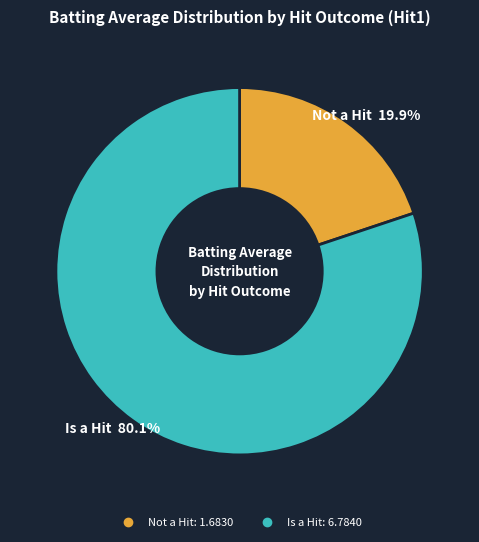

Does any single category account for the majority?

Yes